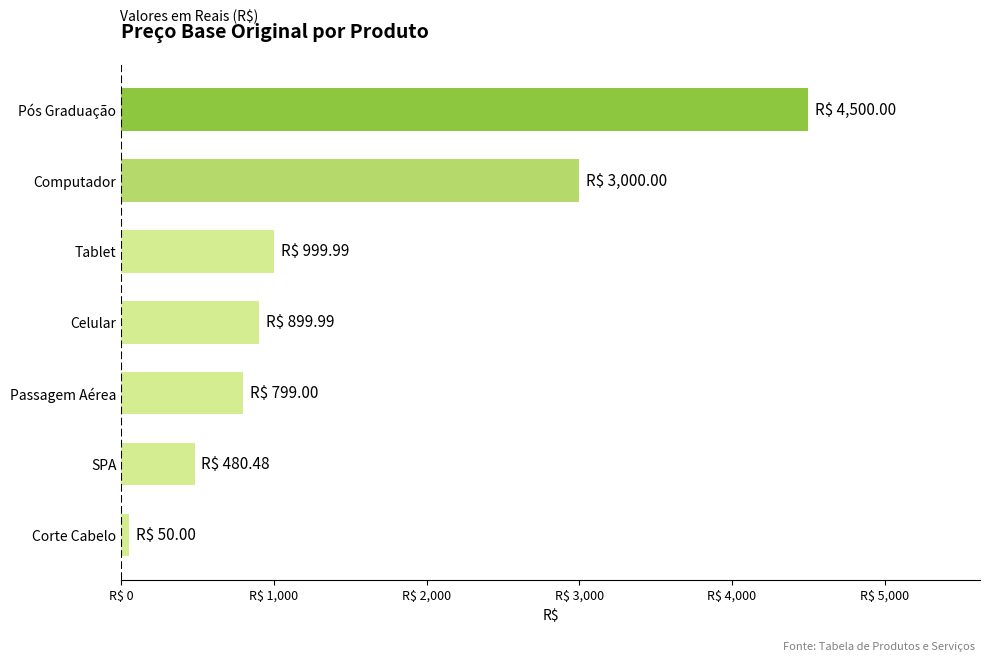

Are the bars horizontal?

Yes